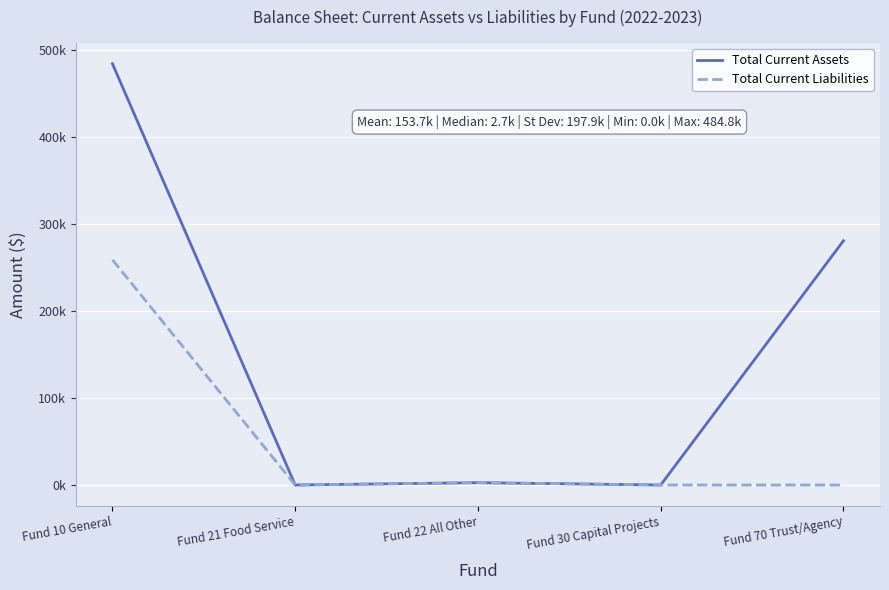

Rank the series at Fund 70 Trust/Agency from highest to lowest value.

Total Current Assets, Total Current Liabilities